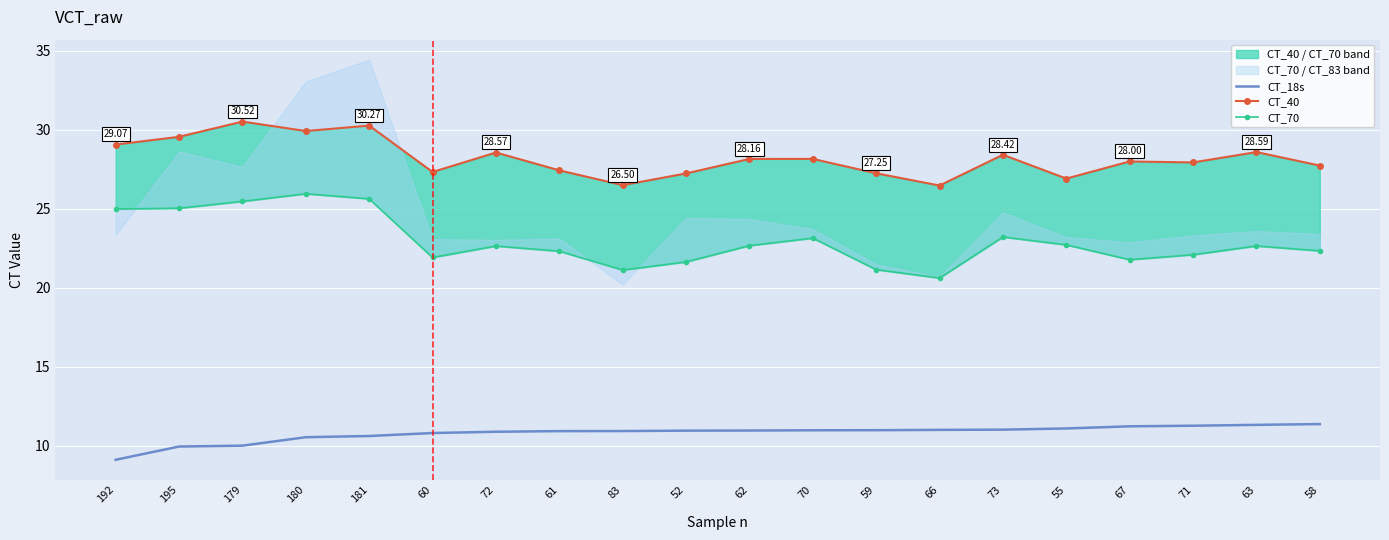

Between 61 and 58, which is larger?

58